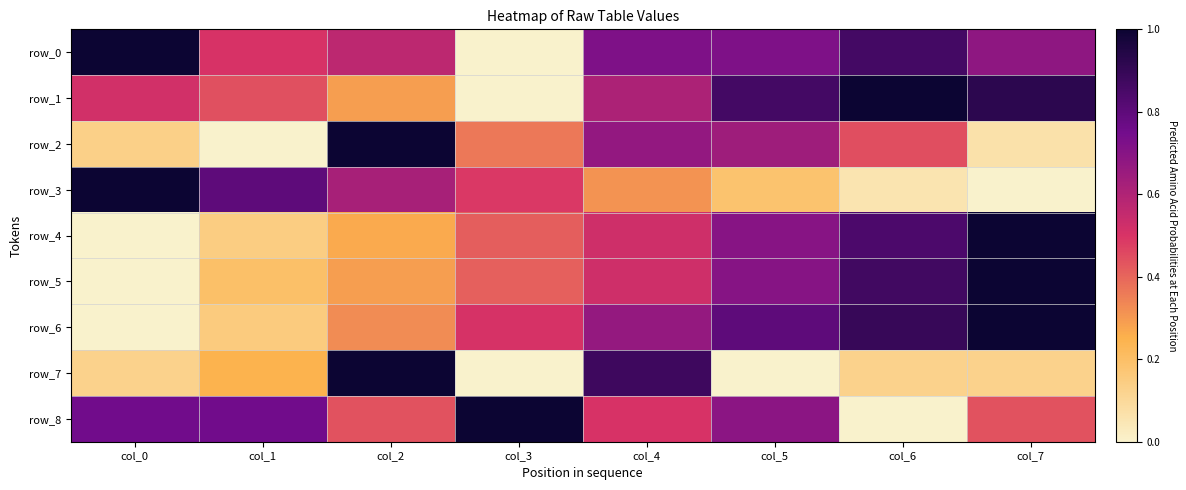

Which category has the highest value across all series?

col_0